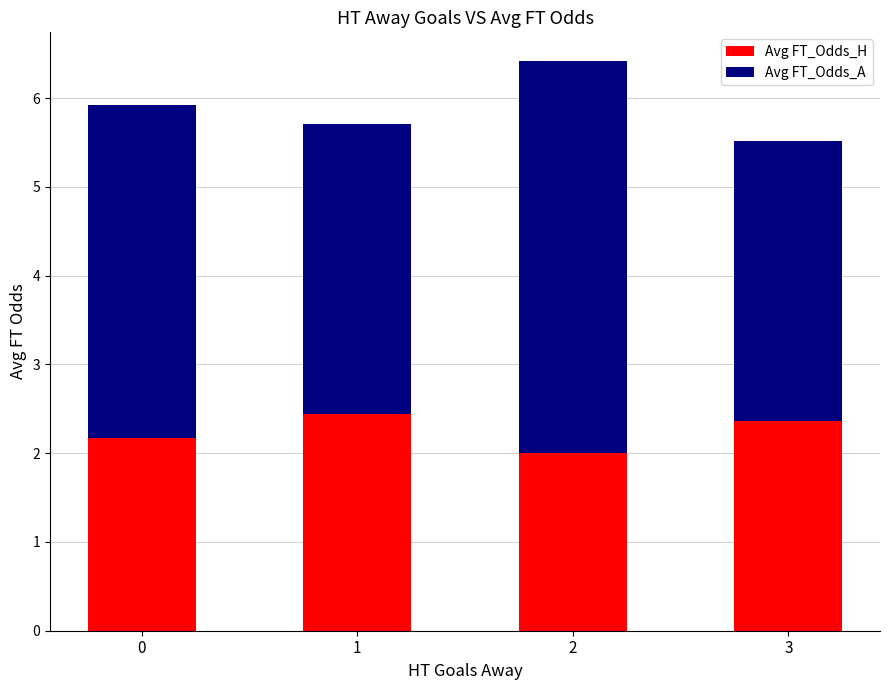

True or false: Avg FT_Odds_H has a value of 1.3 at 0.

False